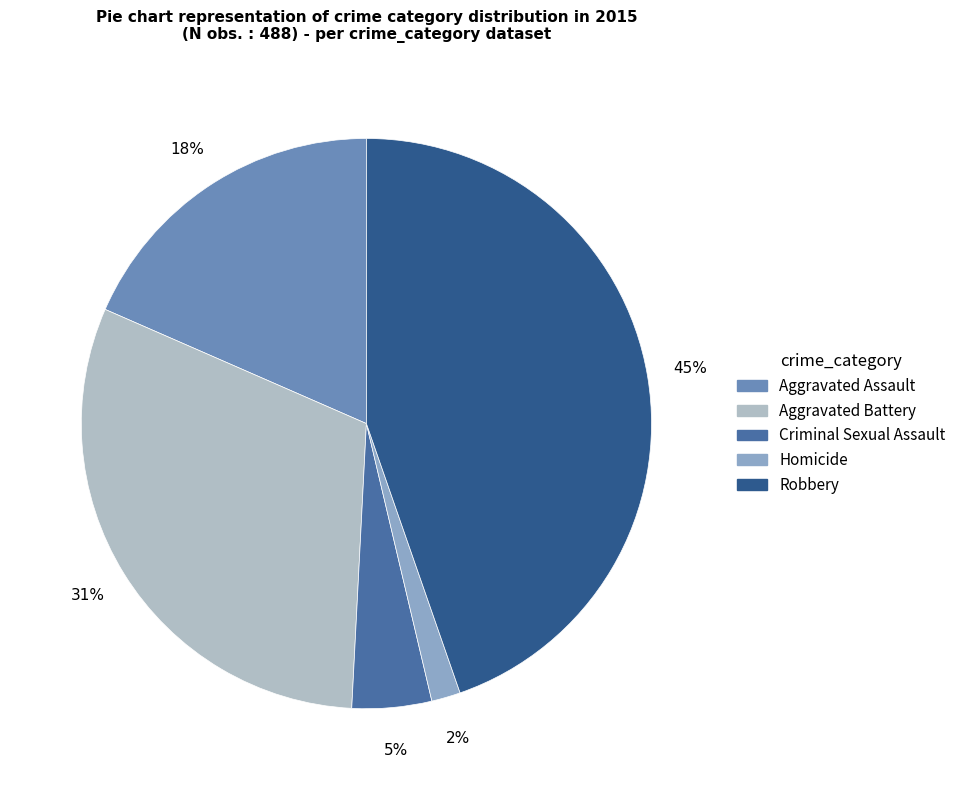

Which has a higher value, Homicide or Aggravated Assault?

Aggravated Assault